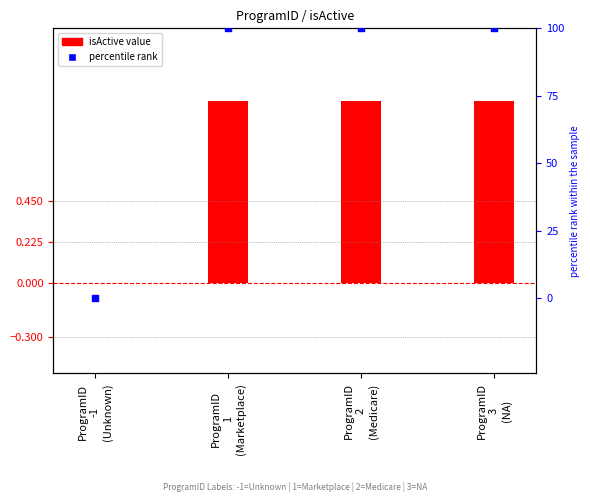

Between ProgramID
2
(Medicare) and ProgramID
-1
(Unknown), which is larger?

ProgramID
2
(Medicare)